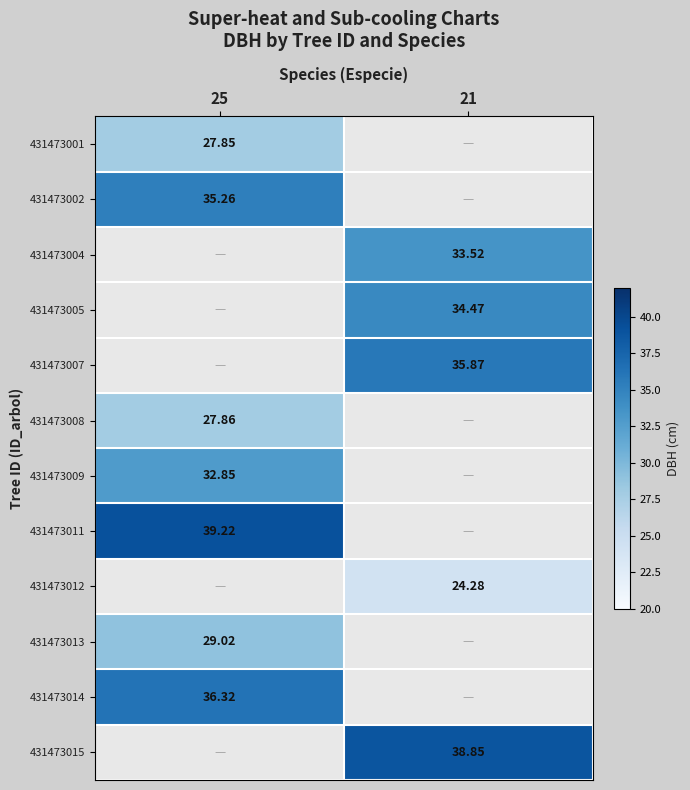

Is the value of 431473005 at 25 greater than the value of 431473014 at 25?

No